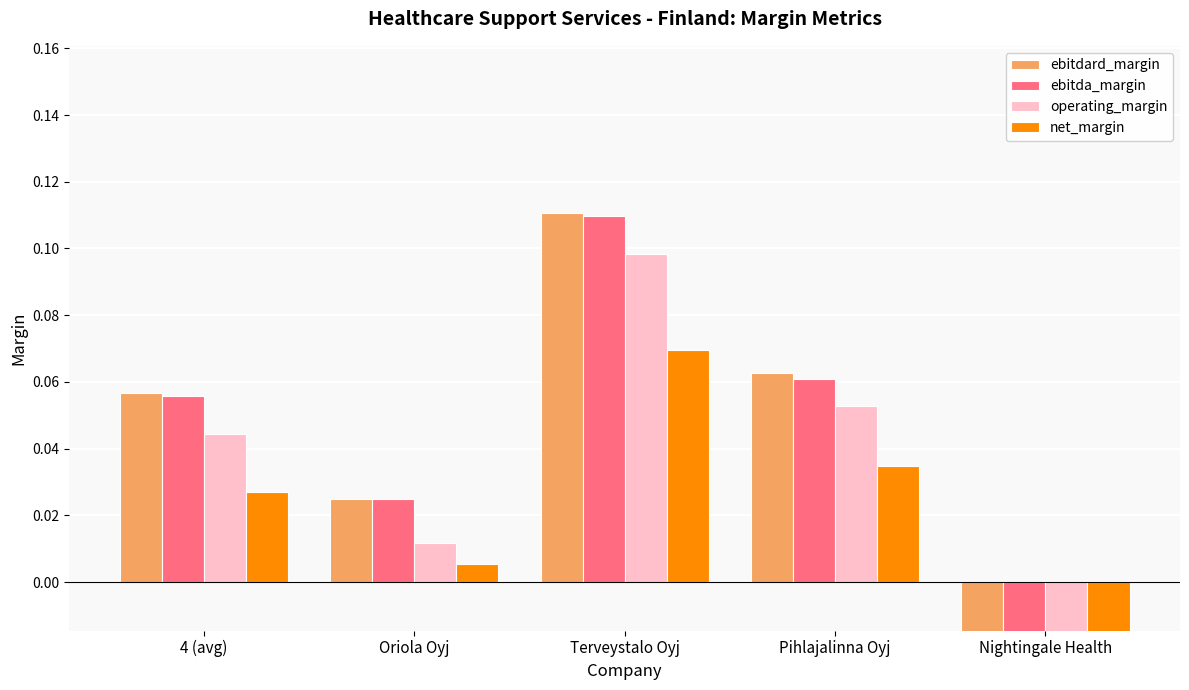

What is the total value across all series at 4 (avg)?

0.2